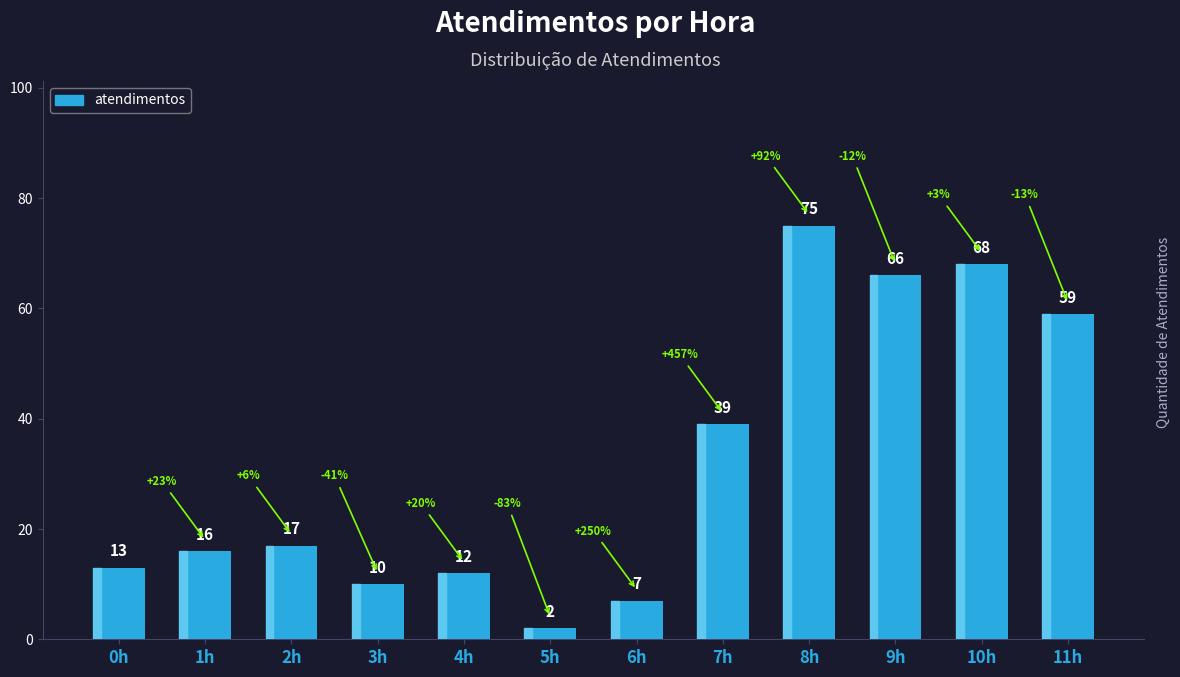

List the labels in order of value, smallest first.

5h, 6h, 3h, 4h, 0h, 1h, 2h, 7h, 11h, 9h, 10h, 8h